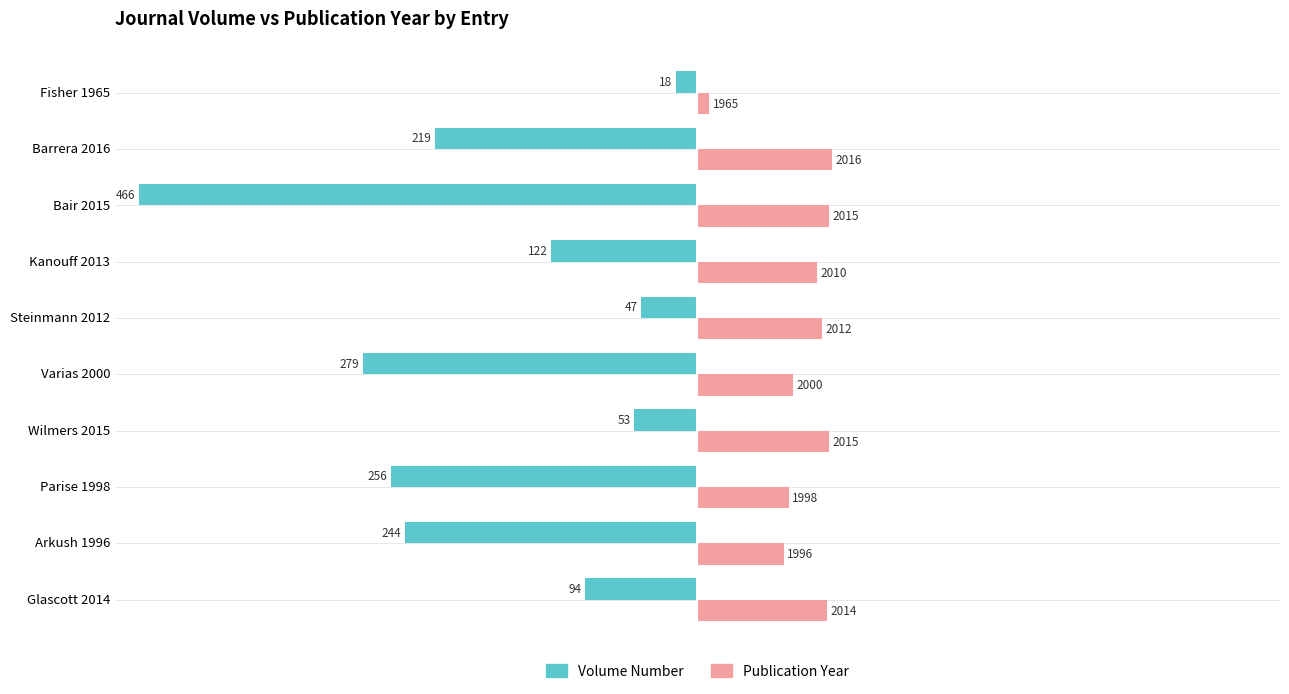

Which series has the widest spread of values?

Volume Number